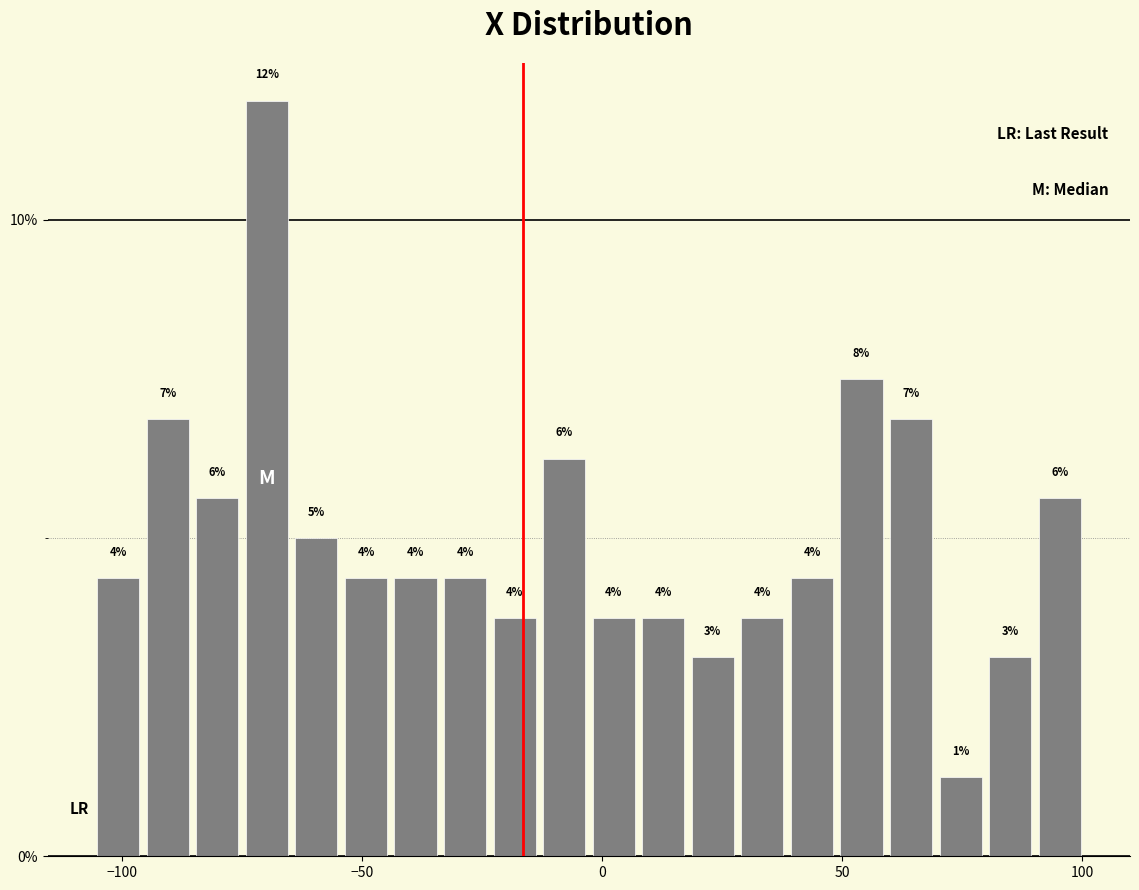

Around what value on the x-axis is the tallest bar? Give the approximate position of its centre, as read against the axis.

-70